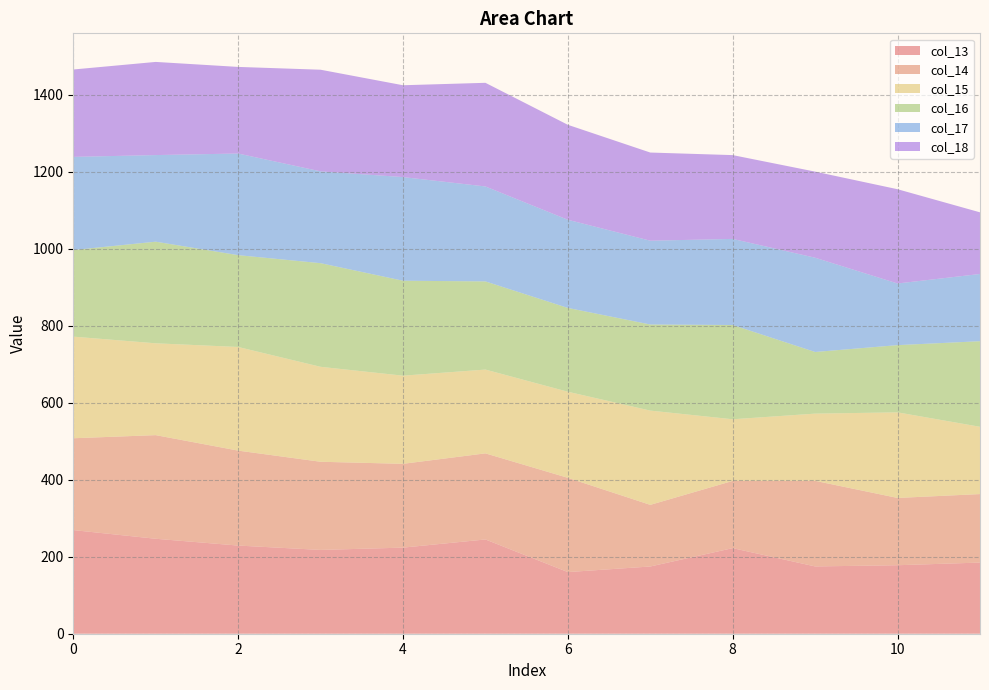

Reading left to right, transcribe all the data shown in this chart.

col_13: 269.3	246.7	229.0	217.7	223.7	244.9	160.1	174.7	222.4	174.8	177.9	184.8
col_14: 238.6	269.3	246.7	229.0	217.7	223.7	244.9	160.1	174.7	222.4	174.8	177.9
col_15: 264.0	238.6	269.3	246.7	229.0	217.7	223.7	244.9	160.1	174.7	222.4	174.8
col_16: 225.0	264.0	238.6	269.3	246.7	229.0	217.7	223.7	244.9	160.1	174.7	222.4
col_17: 242.0	225.0	264.0	238.6	269.3	246.7	229.0	217.7	223.7	244.9	160.1	174.7
col_18: 227.0	242.0	225.0	264.0	238.6	269.3	246.7	229.0	217.7	223.7	244.9	160.1